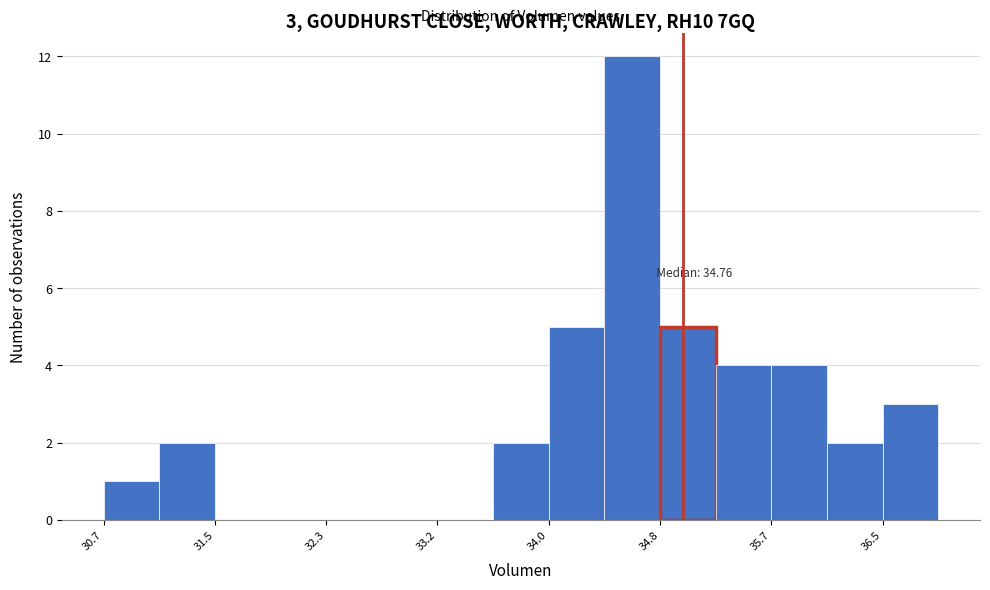

Which range on the x-axis has the tallest bar?

34.4 to 34.8